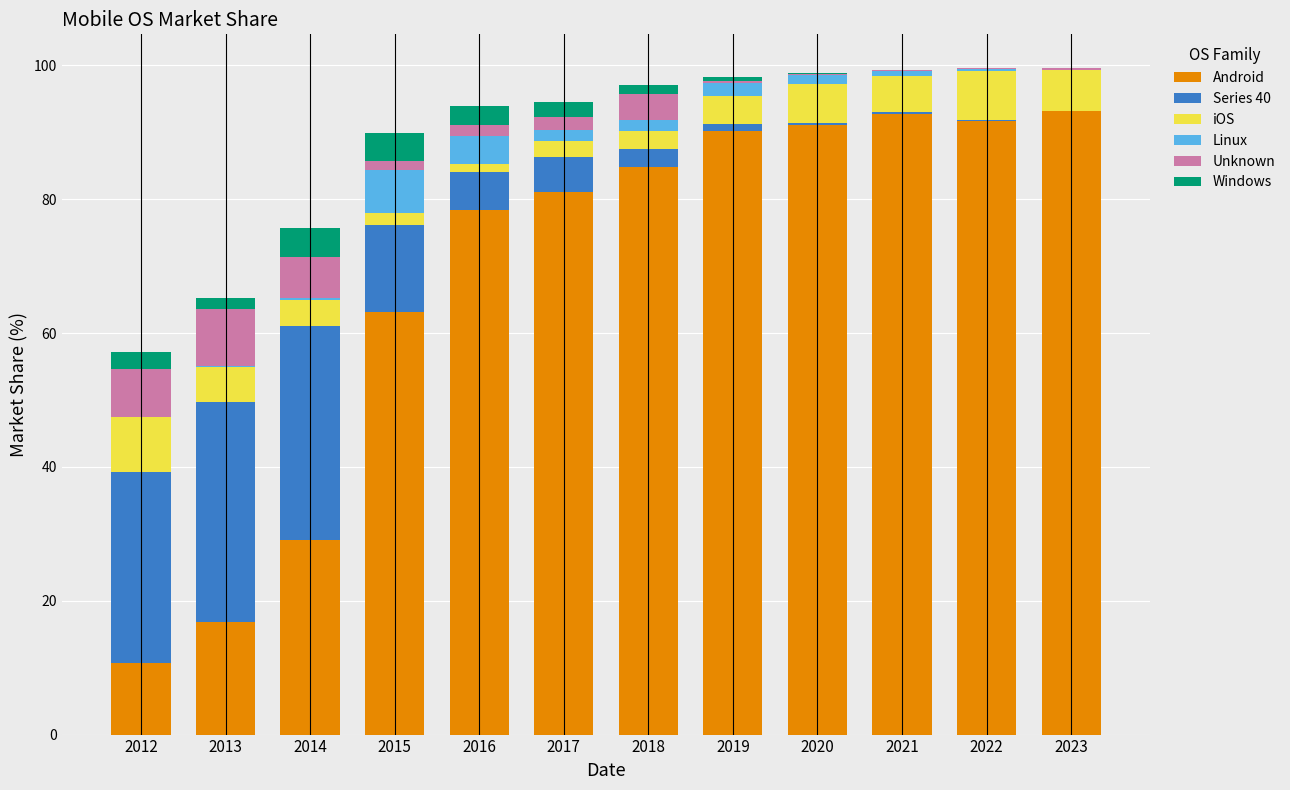

True or false: Android has a value of 2.8 at 2012.

False